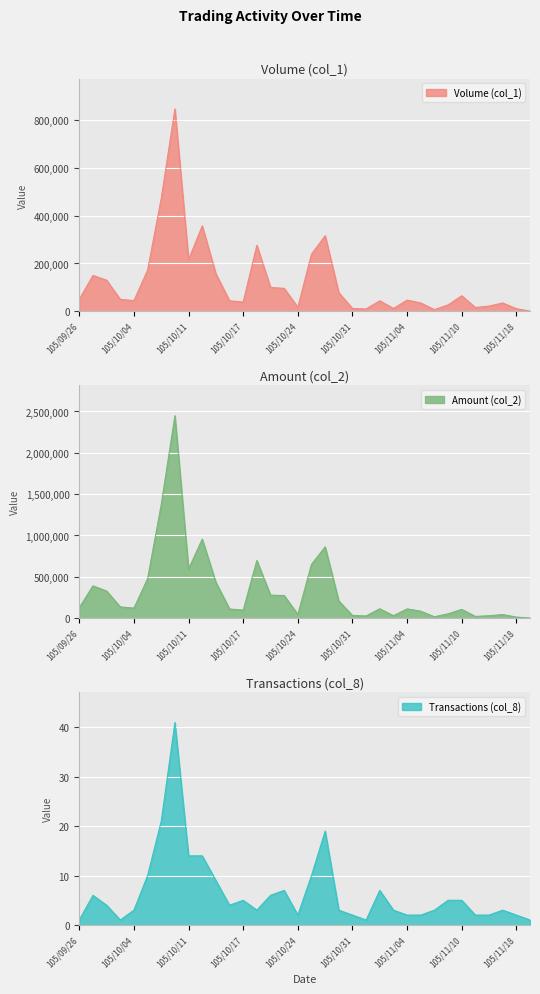

Reading right to left, list all the values displayed in this chart.

Volume (col_1): 105/11/21=1000	105/11/18=11000	105/11/17=35000	105/11/16=22000	105/11/11=16000	105/11/10=65000	105/11/09=27000	105/11/08=7000	105/11/07=35000	105/11/04=47000	105/11/03=12000	105/11/02=44000	105/11/01=10000	105/10/31=12000	105/10/28=78000	105/10/27=316000	105/10/26=239000	105/10/24=17000	105/10/20=96000	105/10/19=100000	105/10/18=276000	105/10/17=39000	105/10/14=44000	105/10/13=157000	105/10/12=357000	105/10/11=216000	105/10/07=846000	105/10/06=472000	105/10/05=172000	105/10/04=45000	105/10/03=50000	105/09/30=130000	105/09/29=150000	105/09/26=50000
Amount (col_2): 105/11/21=1200	105/11/18=13200	105/11/17=43220	105/11/16=29050	105/11/11=20880	105/11/10=106010	105/11/09=52250	105/11/08=16660	105/11/07=84030	105/11/04=111860	105/11/03=29490	105/11/02=113260	105/11/01=26400	105/10/31=32420	105/10/28=207620	105/10/27=862120	105/10/26=650320	105/10/24=45220	105/10/20=273460	105/10/19=278020	105/10/18=697540	105/10/17=97050	105/10/14=111270	105/10/13=434110	105/10/12=955350	105/10/11=594090	105/10/07=2448570	105/10/06=1374780	105/10/05=476550	105/10/04=121420	105/10/03=136000	105/09/30=328000	105/09/29=390500	105/09/26=126500
Transactions (col_8): 105/11/21=1	105/11/18=2	105/11/17=3	105/11/16=2	105/11/11=2	105/11/10=5	105/11/09=5	105/11/08=3	105/11/07=2	105/11/04=2	105/11/03=3	105/11/02=7	105/11/01=1	105/10/31=2	105/10/28=3	105/10/27=19	105/10/26=10	105/10/24=2	105/10/20=7	105/10/19=6	105/10/18=3	105/10/17=5	105/10/14=4	105/10/13=9	105/10/12=14	105/10/11=14	105/10/07=41	105/10/06=21	105/10/05=10	105/10/04=3	105/10/03=1	105/09/30=4	105/09/29=6	105/09/26=1